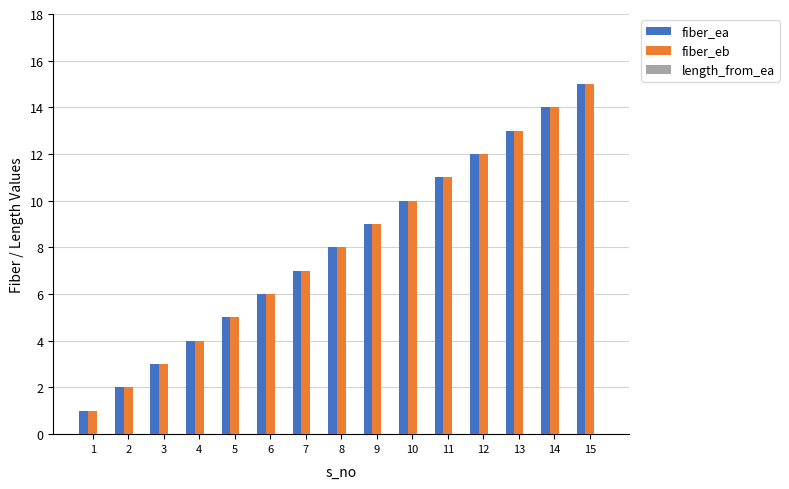

Is the value of fiber_eb at 6 greater than the value of fiber_ea at 15?

No